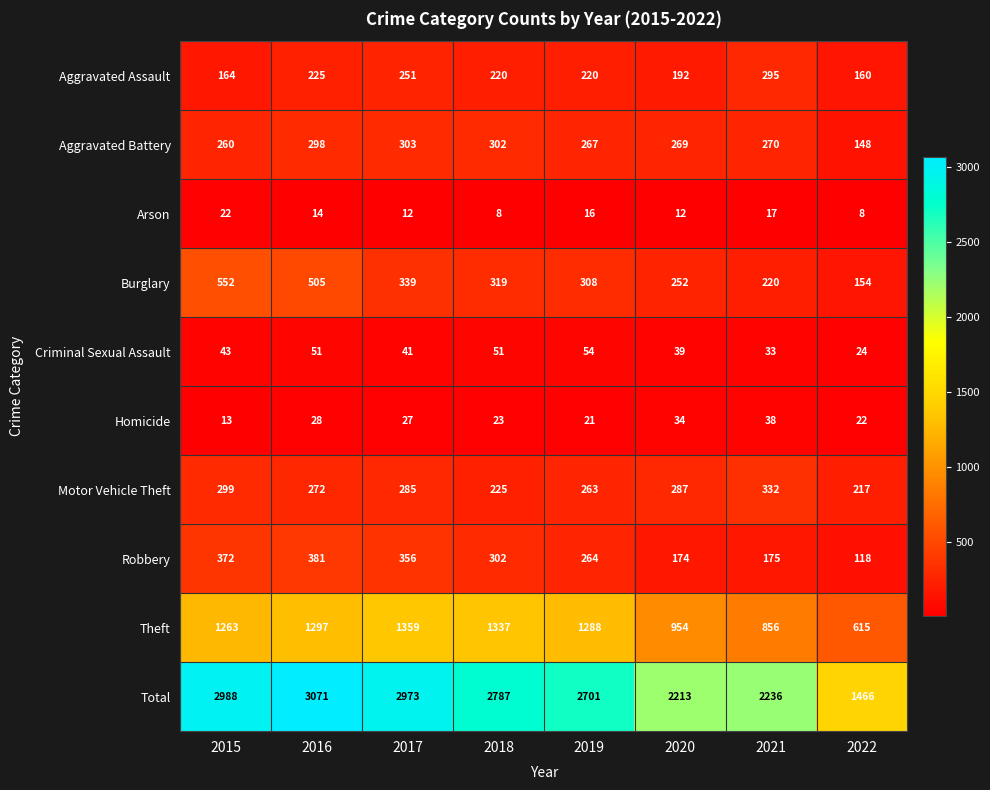

At how many categories does at least one series exceed 2292?

5